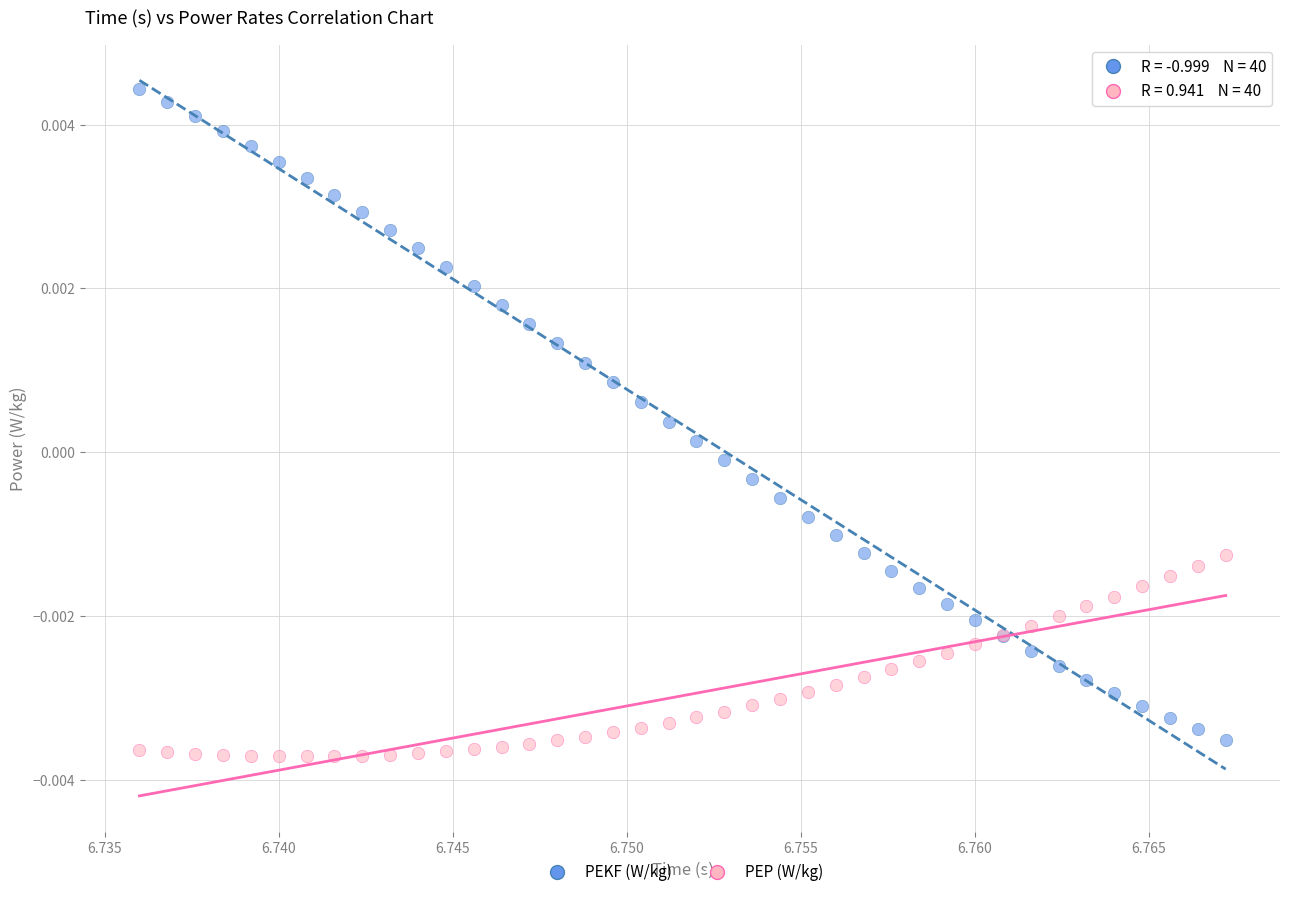

Which series reaches the minimum Y coordinate?

PEP (W/kg)